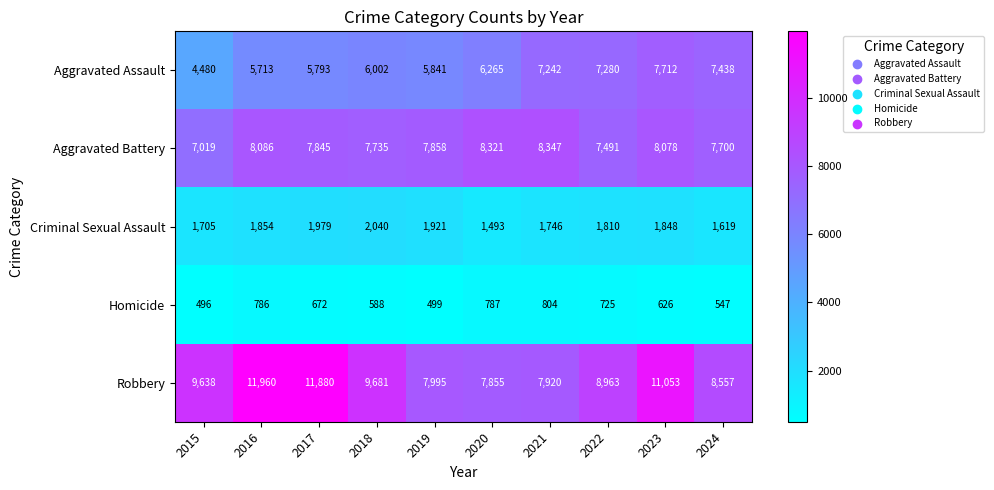

What is the spread (max minus min) of values at 2020?

7534